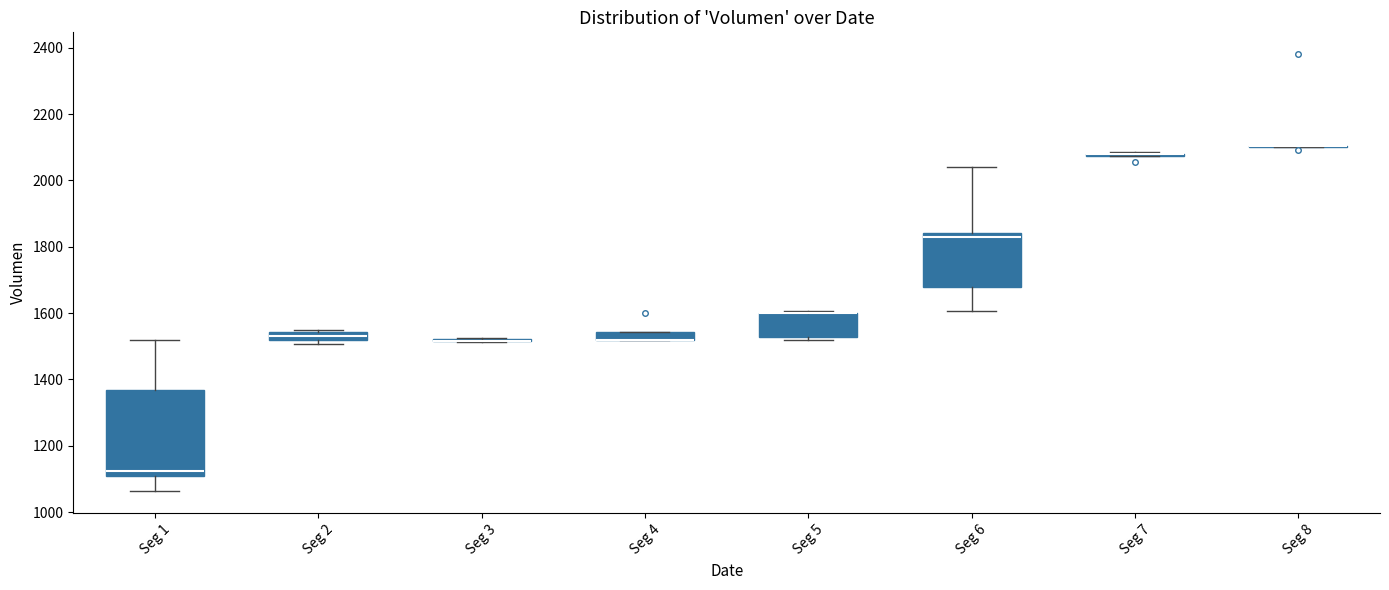

Which box is the tallest, from its lower edge to its upper edge?

Seg 1